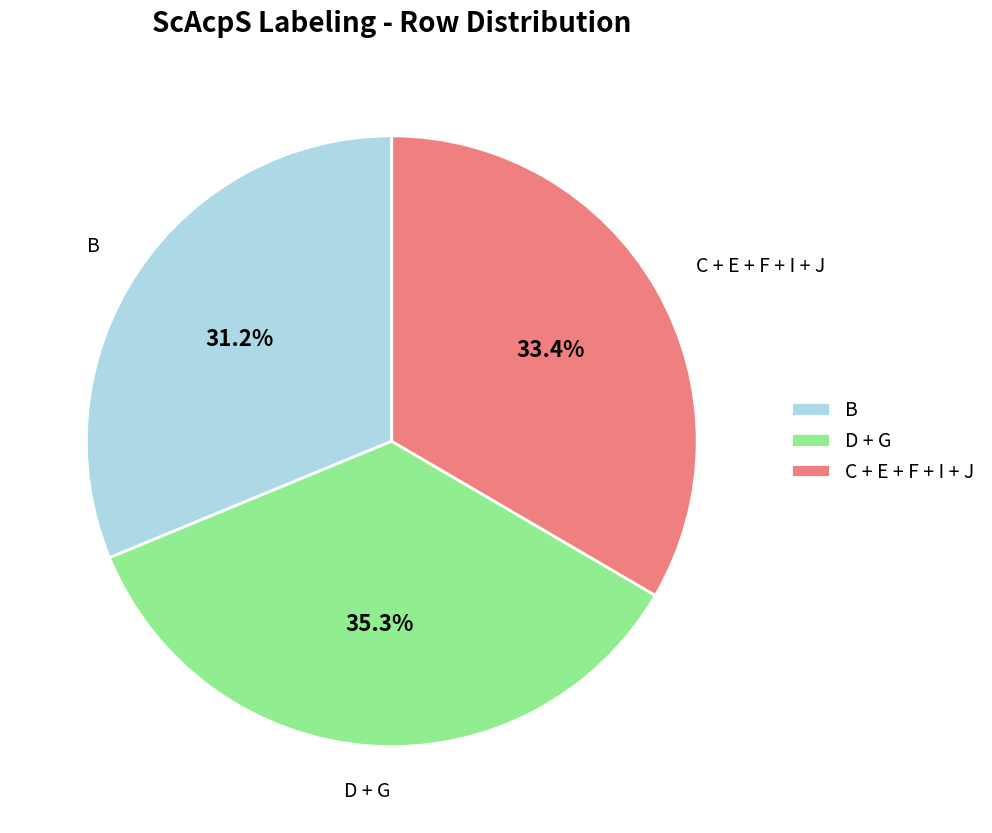

Count the number of slices in the pie.

3